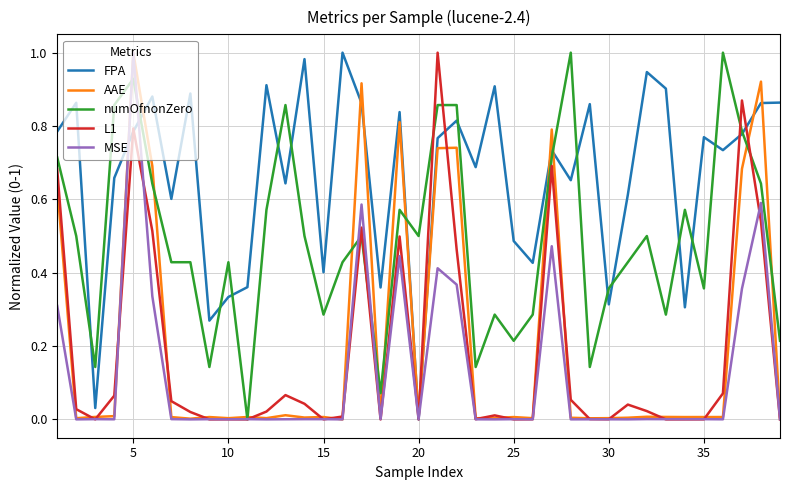

How many lines are shown in the chart?

5